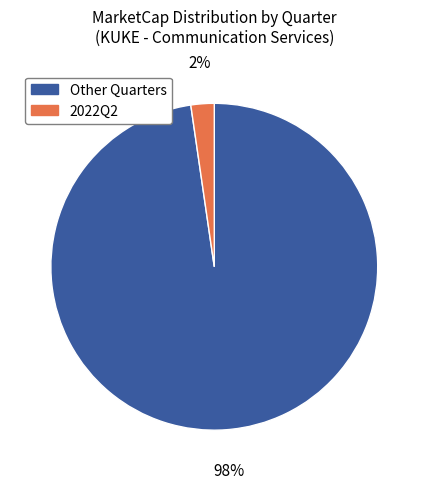

To the nearest percent, what is the average slice percentage?

50%